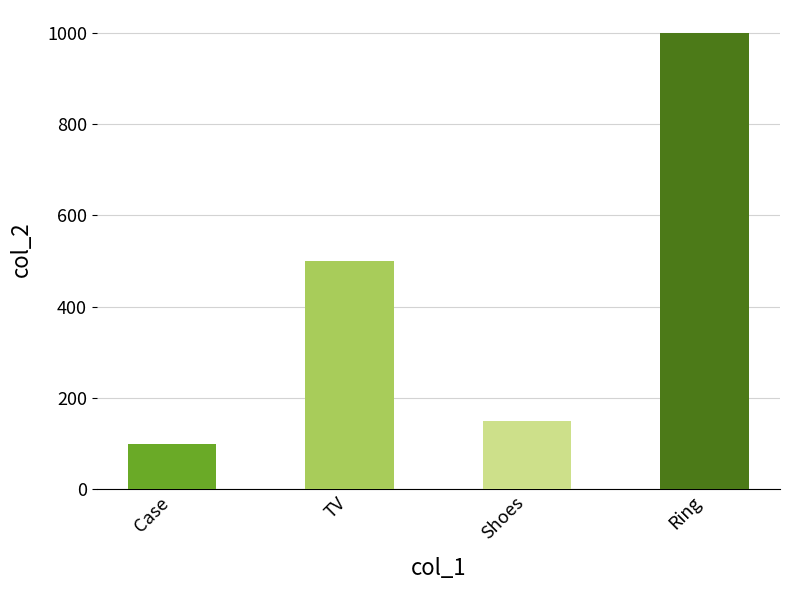

List the labels in order of value, smallest first.

Case, Shoes, TV, Ring